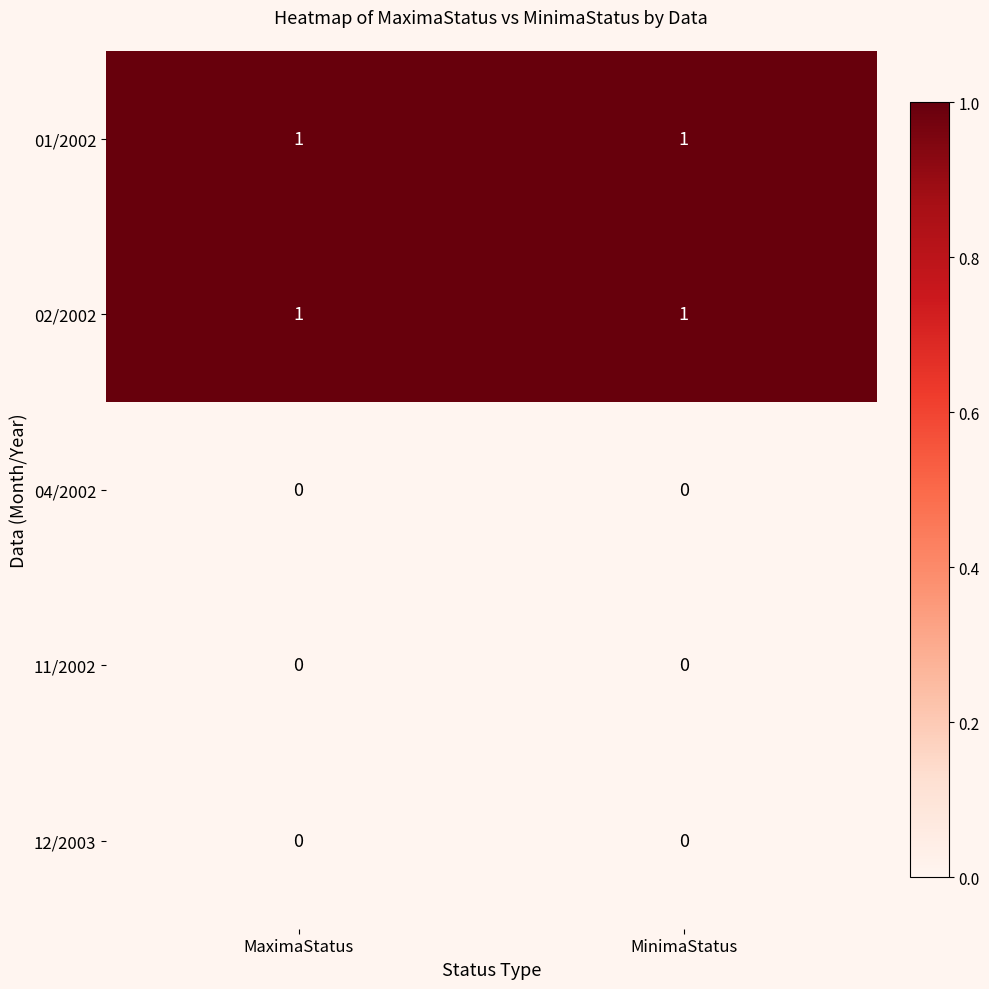

Is it true that 04/2002 equals 0 at MaximaStatus?

True